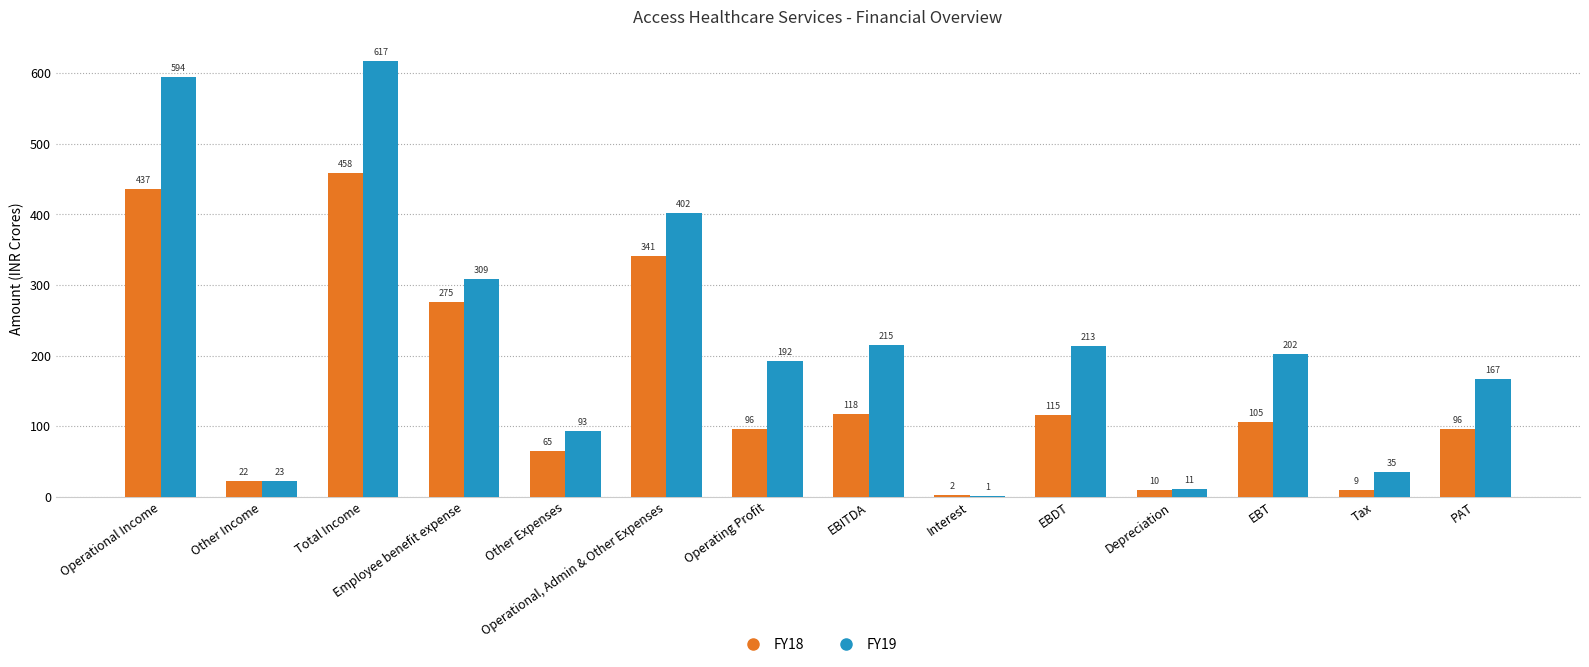

What is the greatest value displayed?

617.0